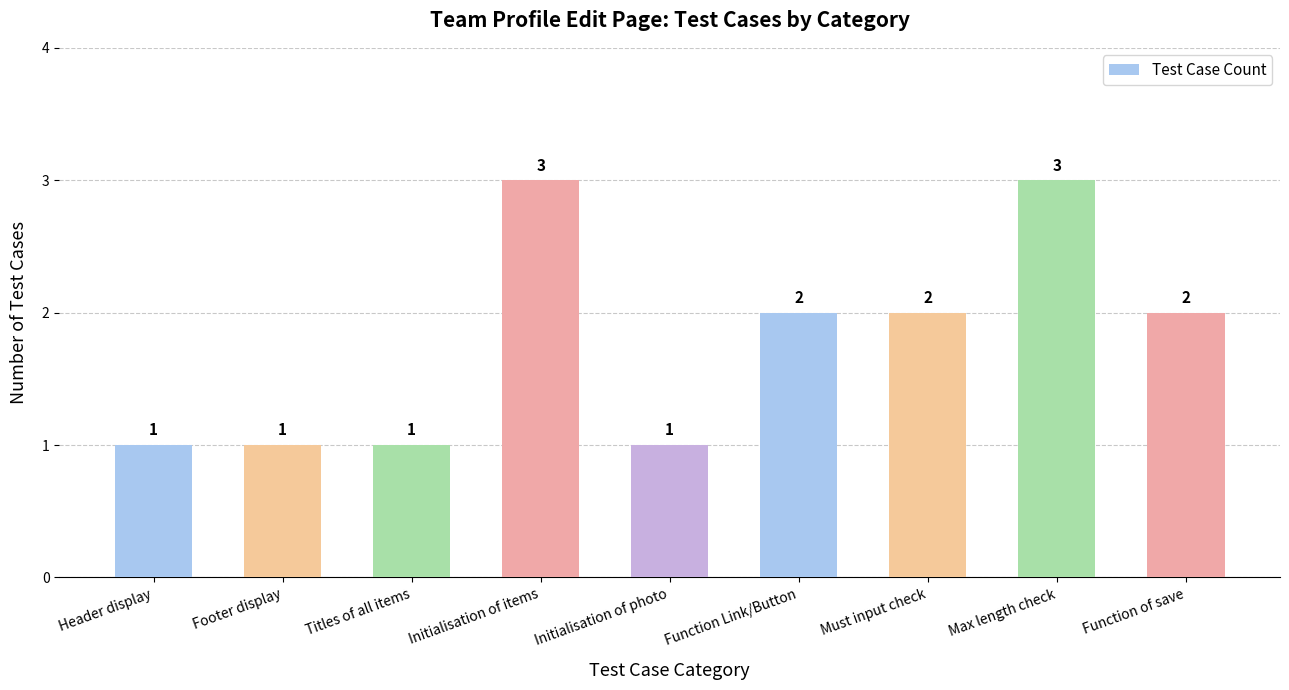

Reading left to right, what are all the values shown in this chart?

1	1	1	3	1	2	2	3	2